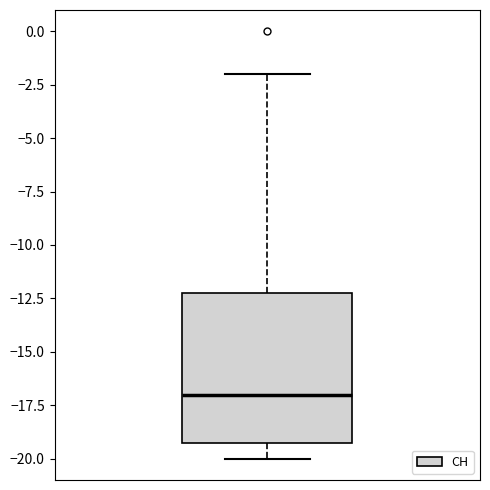

Where is the upper edge of the box on the y-axis? The values are not printed on the chart, so give them approximately, as read against the axis.

-12